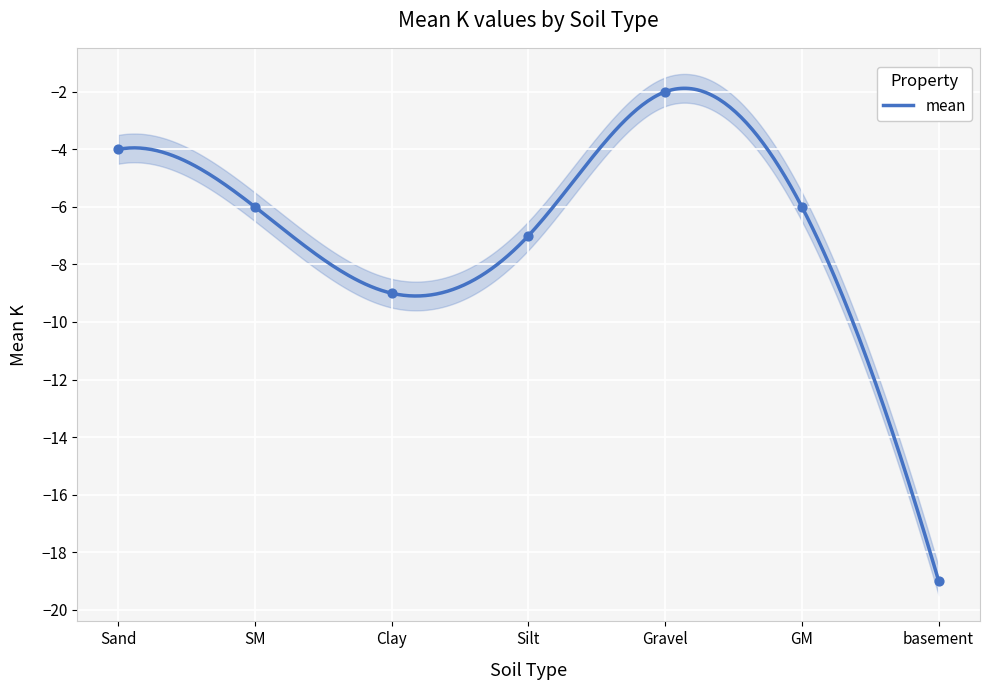

Between GM and SM, which is larger?

GM